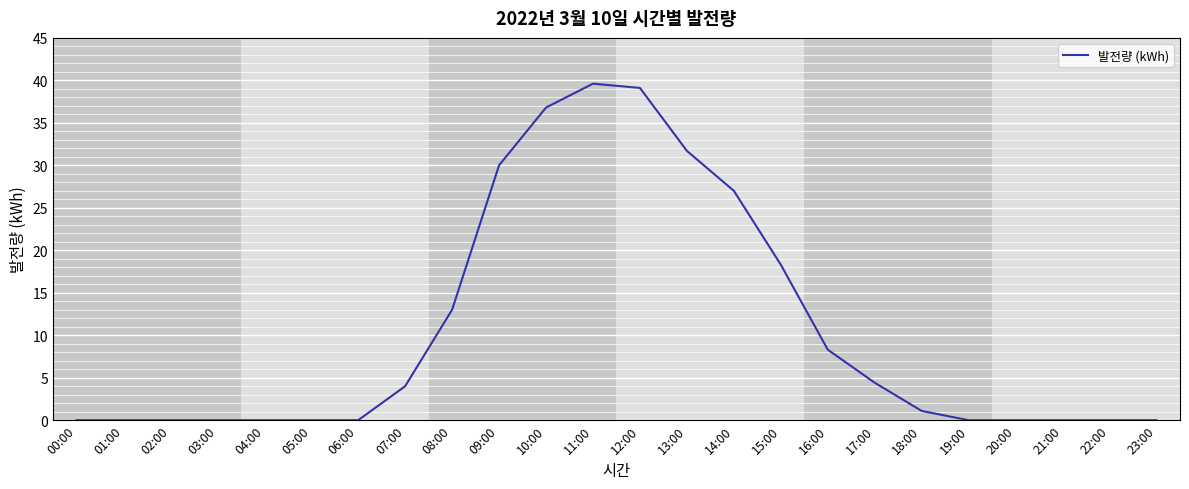

Between 01:00 and 10:00, which is larger?

10:00